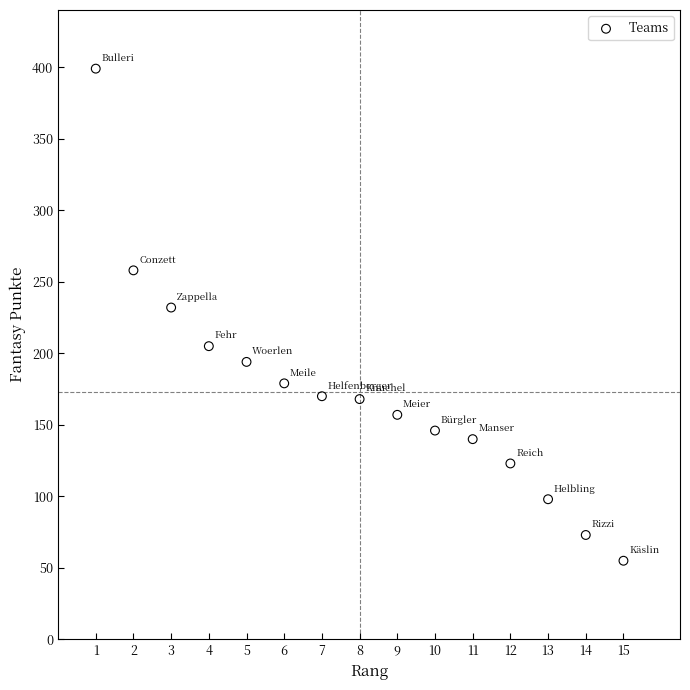

What Y value in the scatter plot is closest to 227?

232